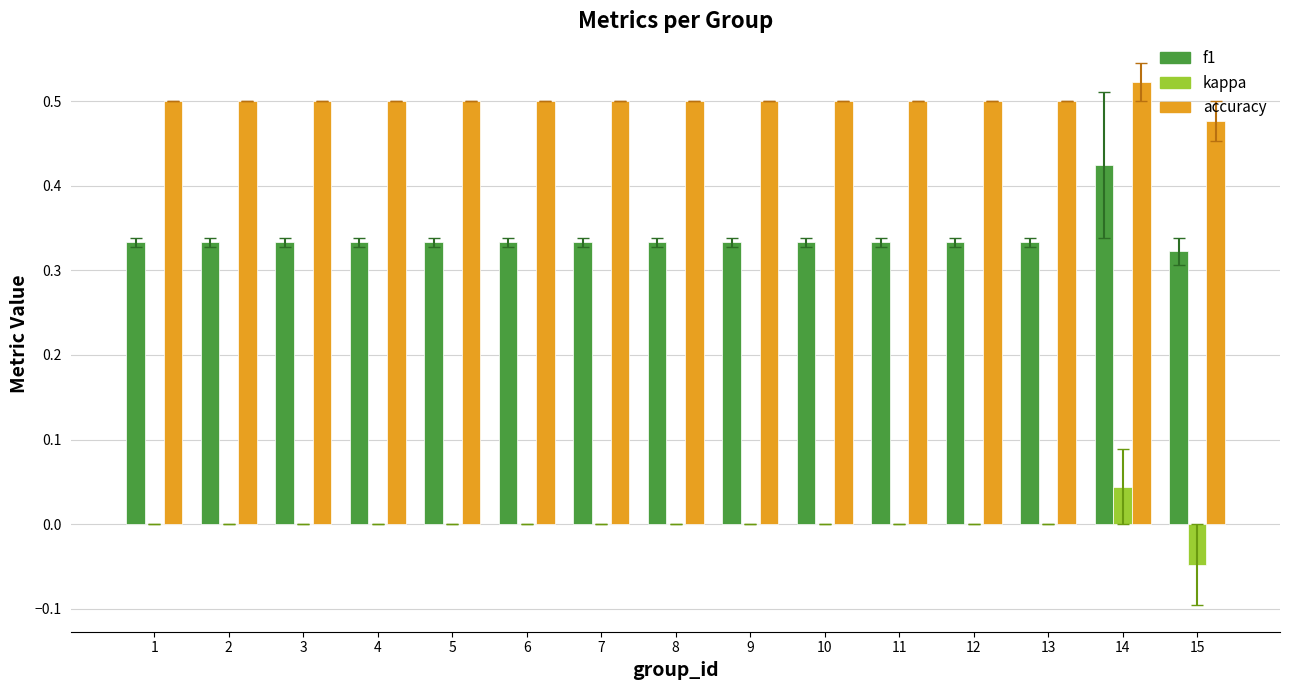

What are all the series names shown in the legend?

f1, kappa, accuracy